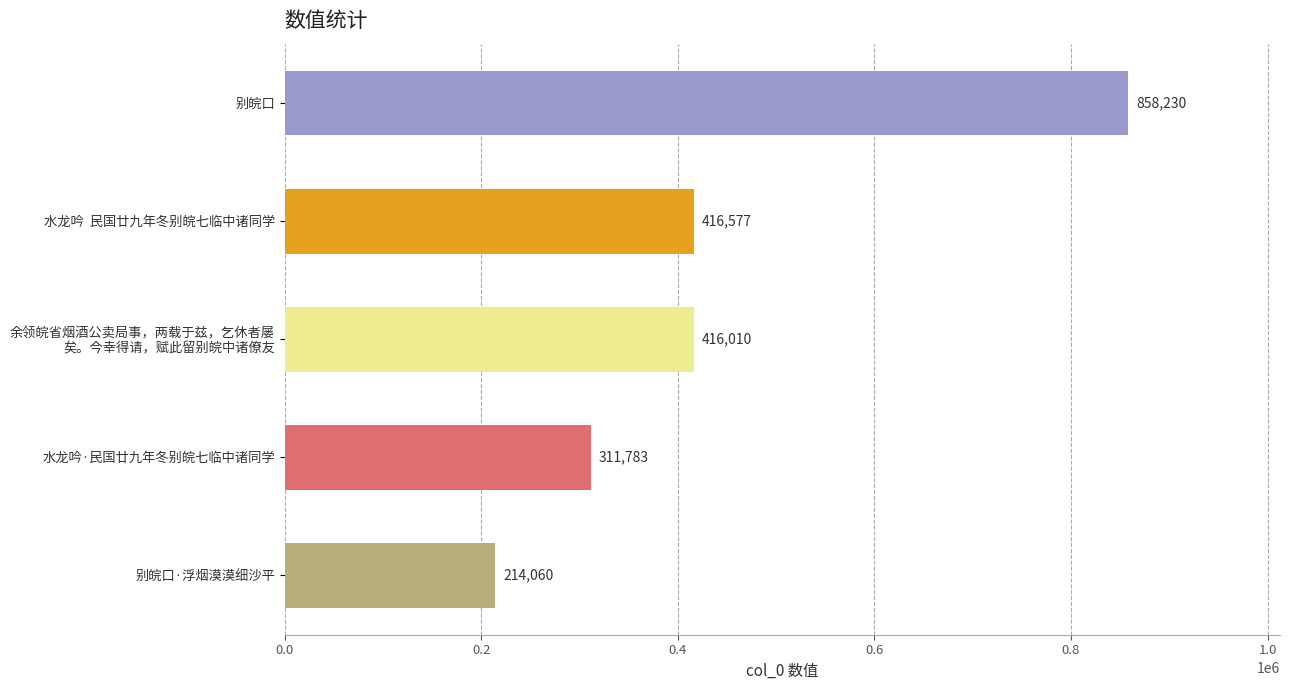

Does the chart contain any negative values?

No